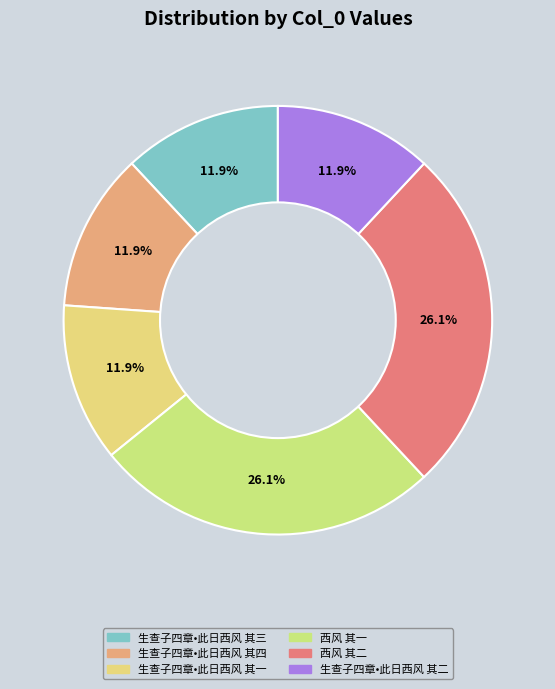

Does 西风 其二 represent more than half of the total?

No